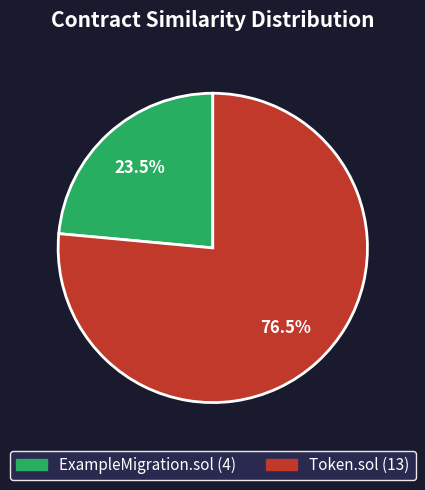

Rank the categories by value from lowest to highest.

ExampleMigration.sol, Token.sol